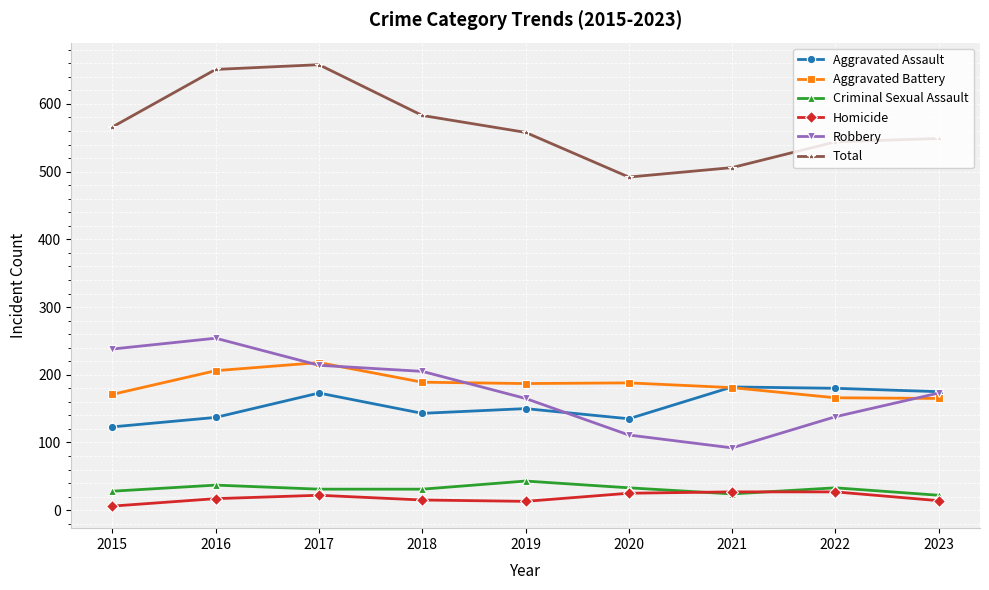

What is the total value across all series at 2021?

1012